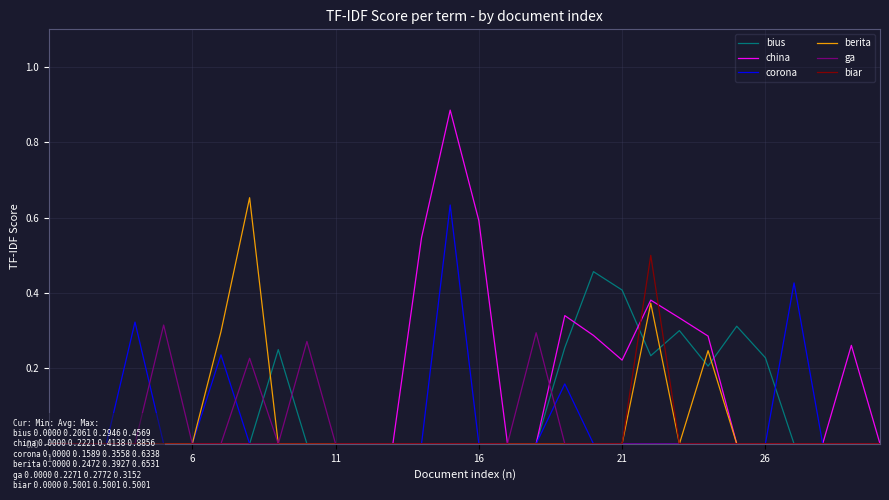

Does the chart display data point markers on the line(s)?

No